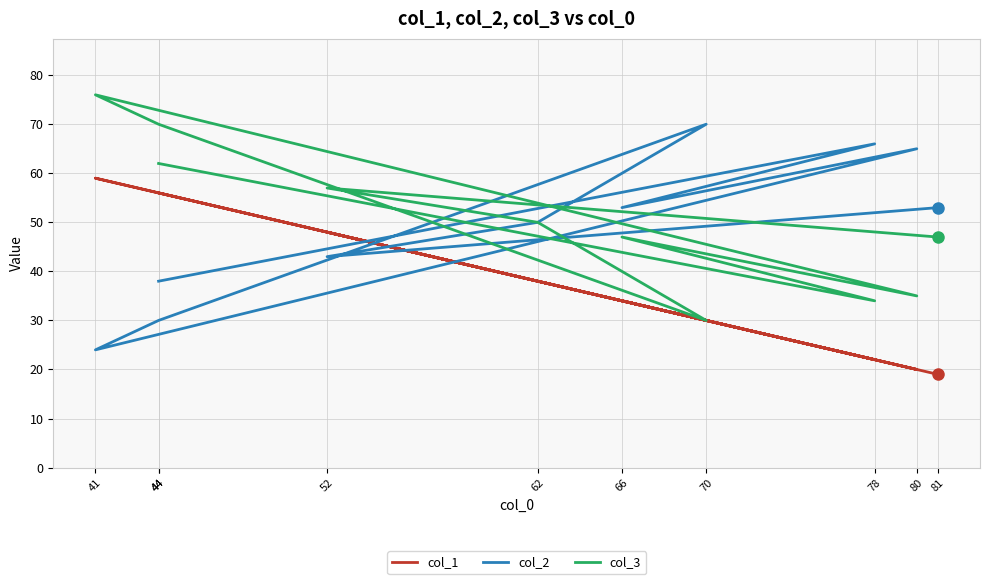

At which category does col_3 reach its first local peak?

66